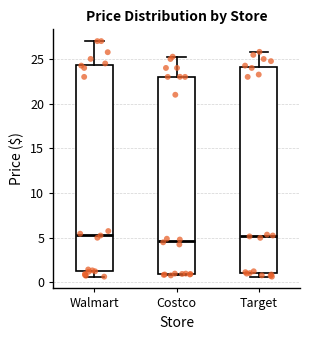

Where is the upper edge of the box for Target on the y-axis? The values are not printed on the chart, so give them approximately, as read against the axis.

24.0